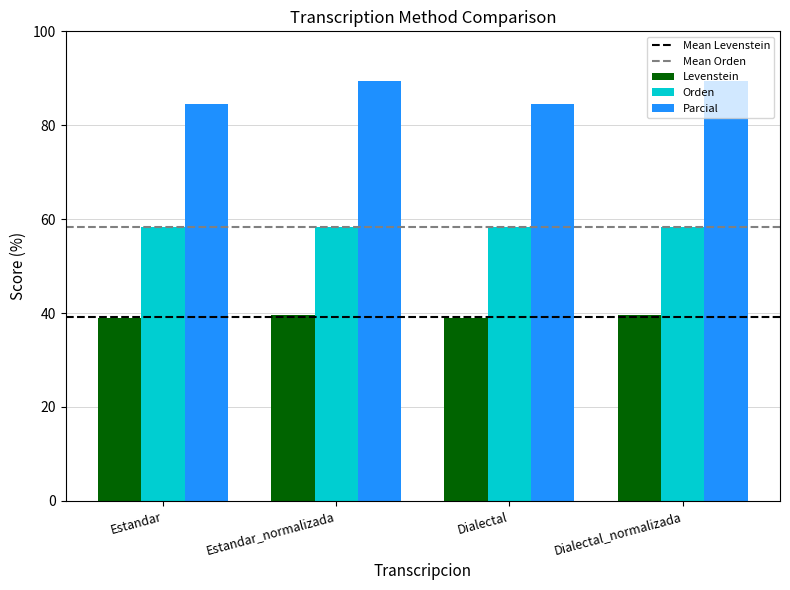

True or false: Parcial has a value of 84.6 at Estandar.

True